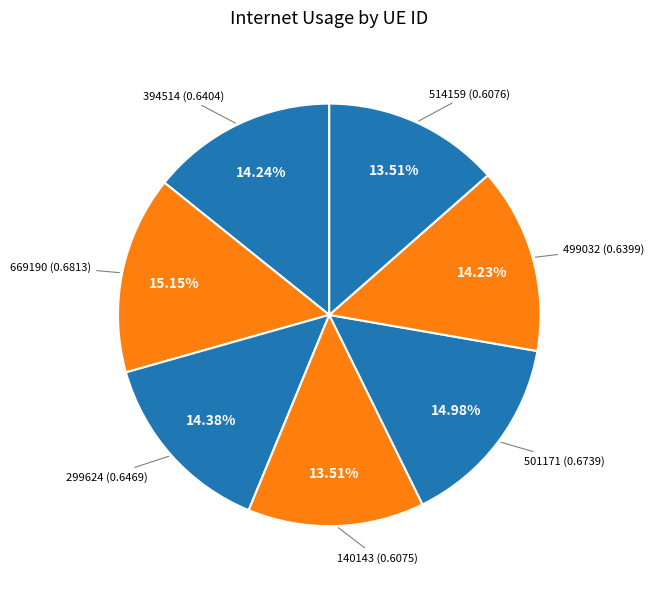

What portion of the pie excludes 140143?

86.5%